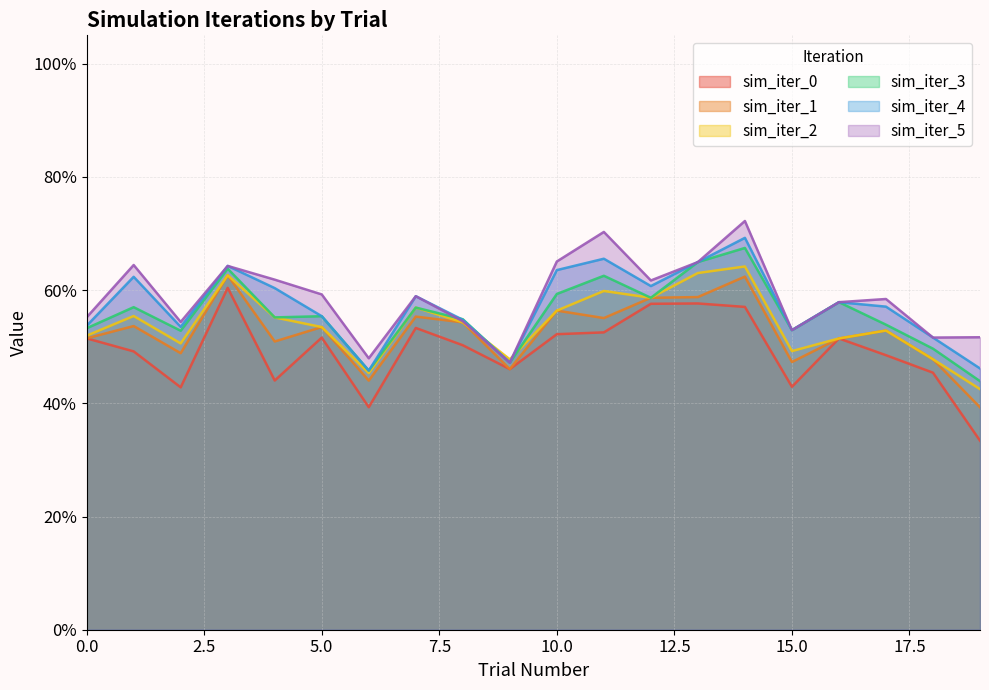

What value does the sim_iter_3 series have at 17?

0.5